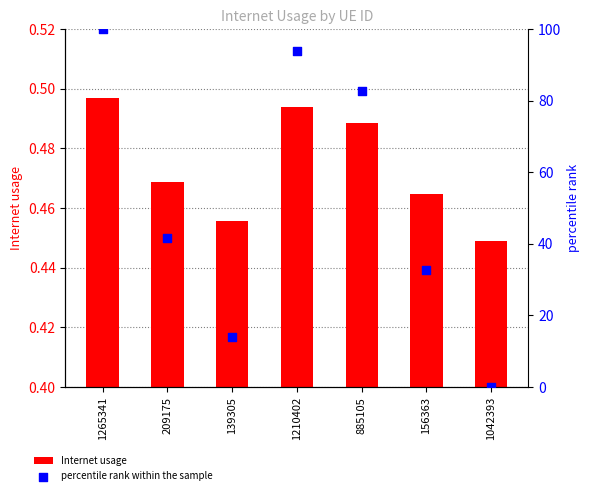

Which series has the largest total across all categories?

percentile rank within the sample